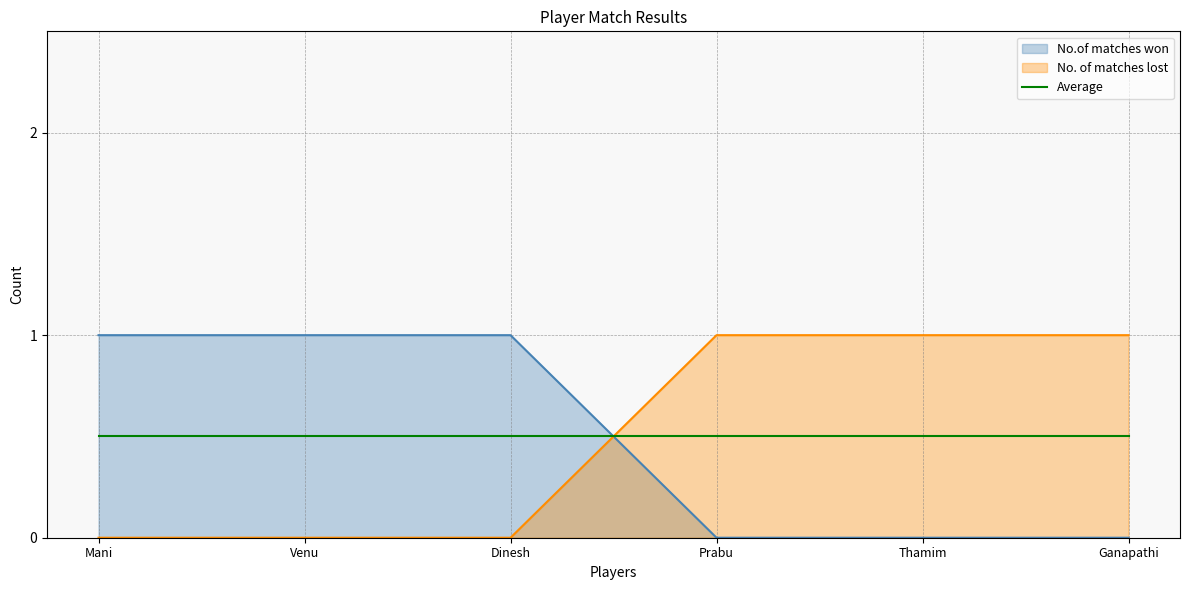

At how many categories does at least one series exceed 0?

6